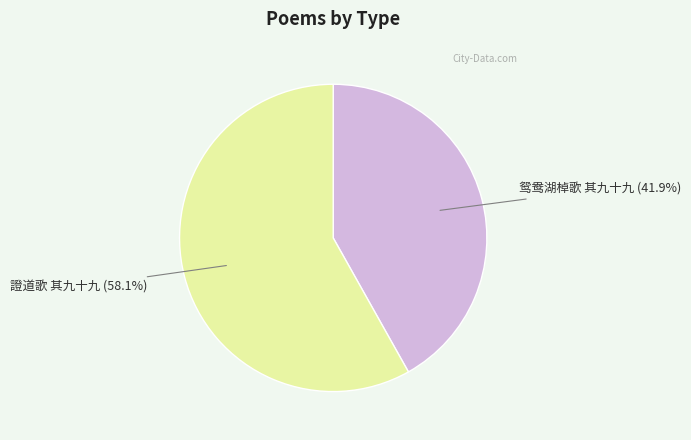

Between 鸳鸯湖棹歌 其九十九 and 證道歌 其九十九, which is larger?

證道歌 其九十九